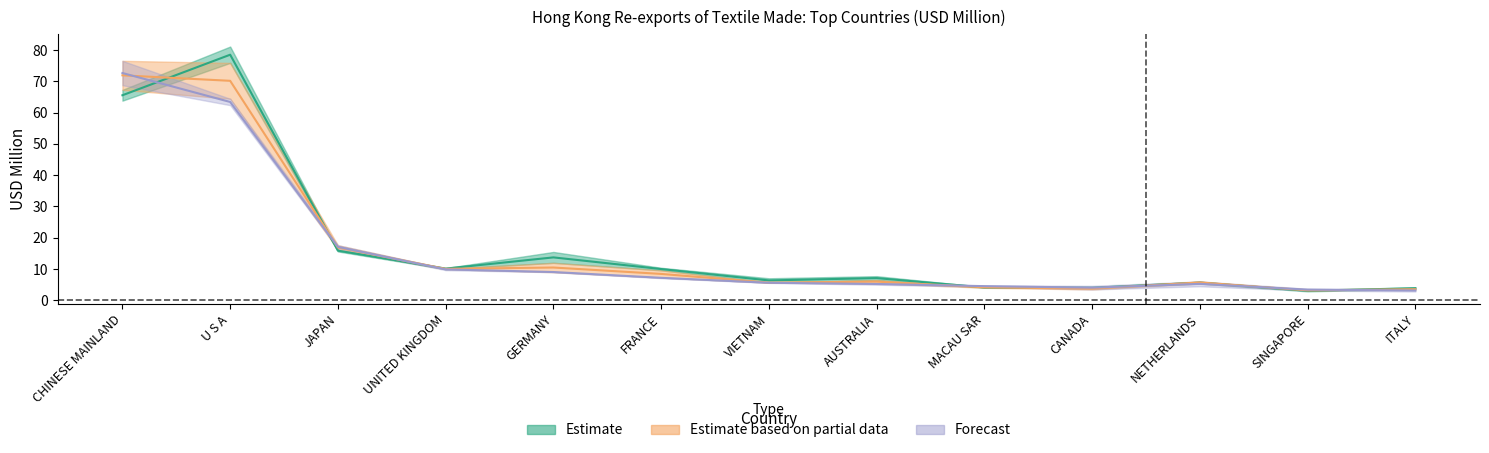

How many lines are shown in the chart?

3